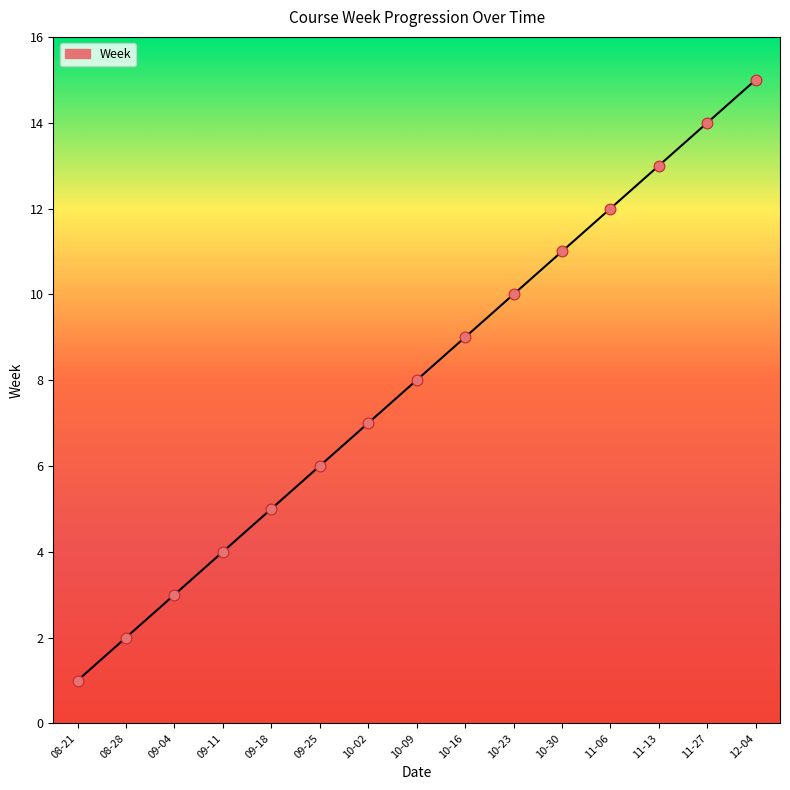

Approximately how many times larger is the value at 09-25 compared to 10-30?

0.5